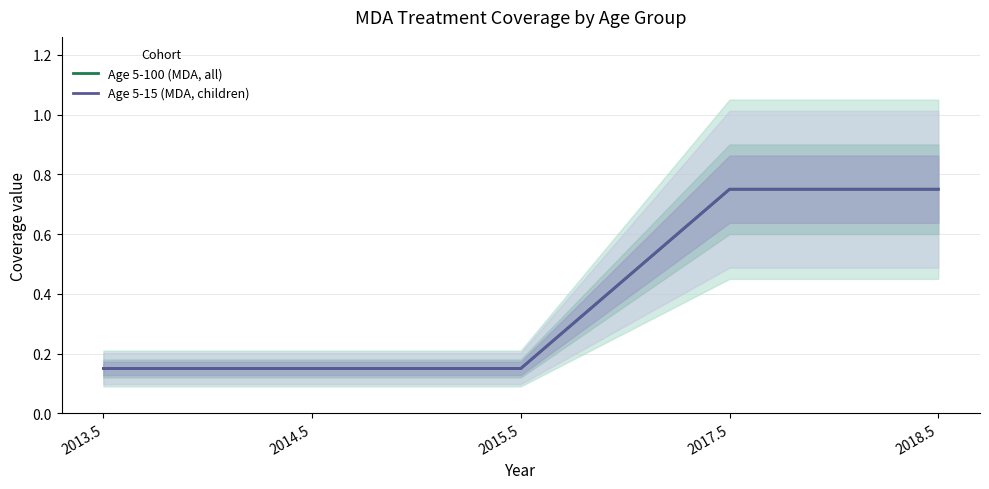

Which label corresponds to the largest value in the chart?

2017.5